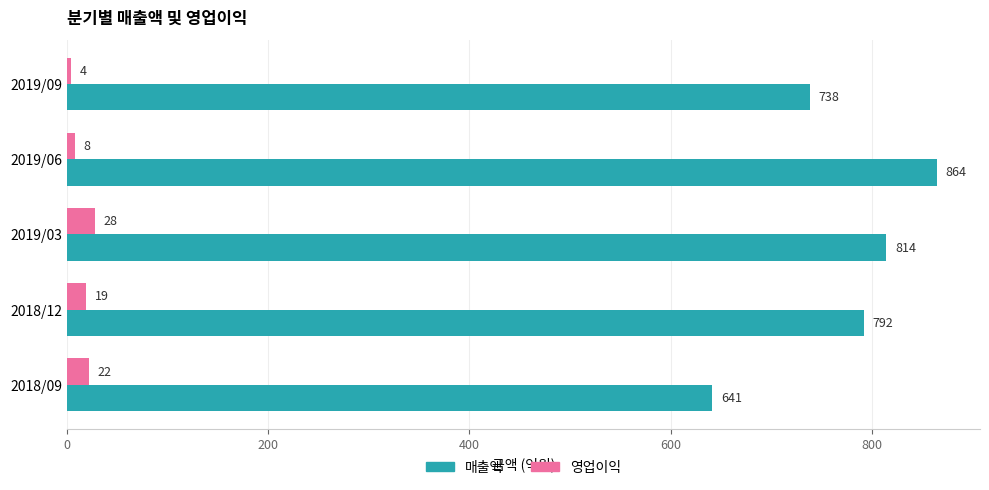

Count the number of categories in the chart.

5